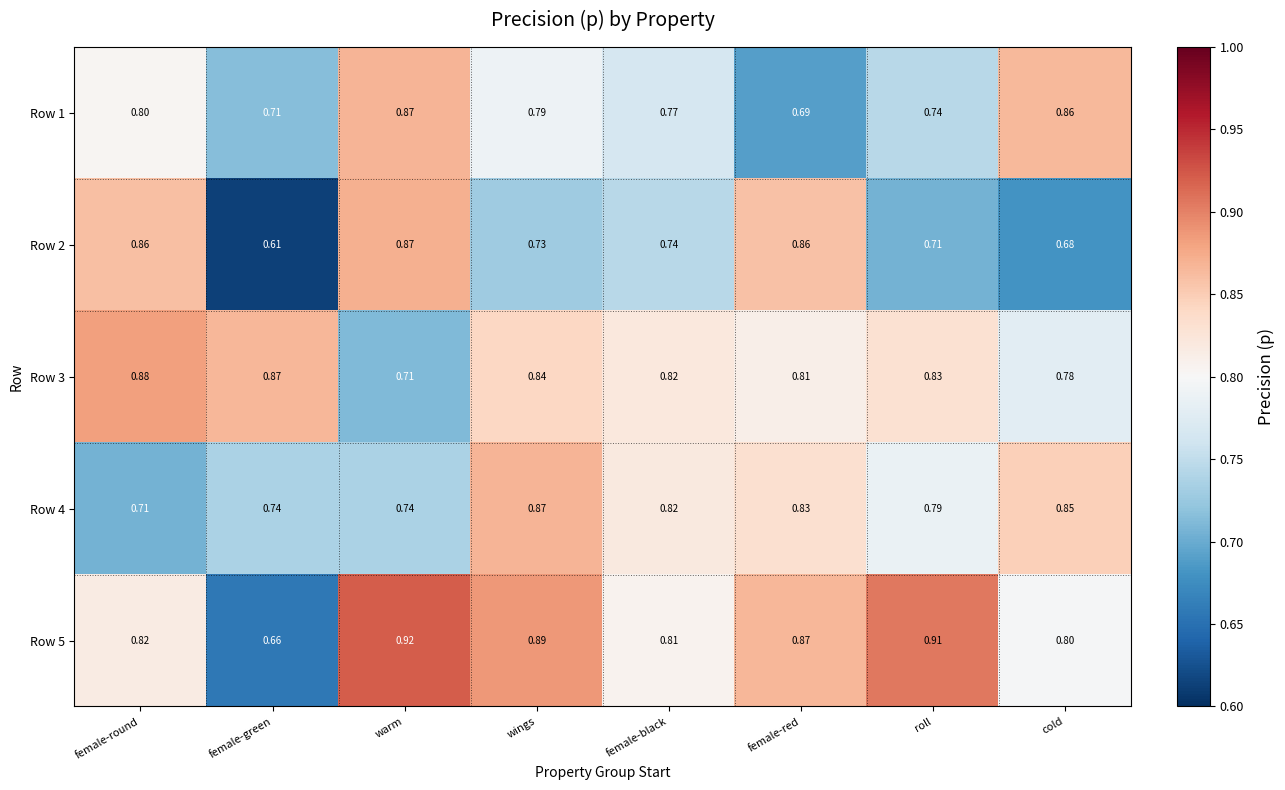

Which series changed the most between female-black and female-red?

Row 2